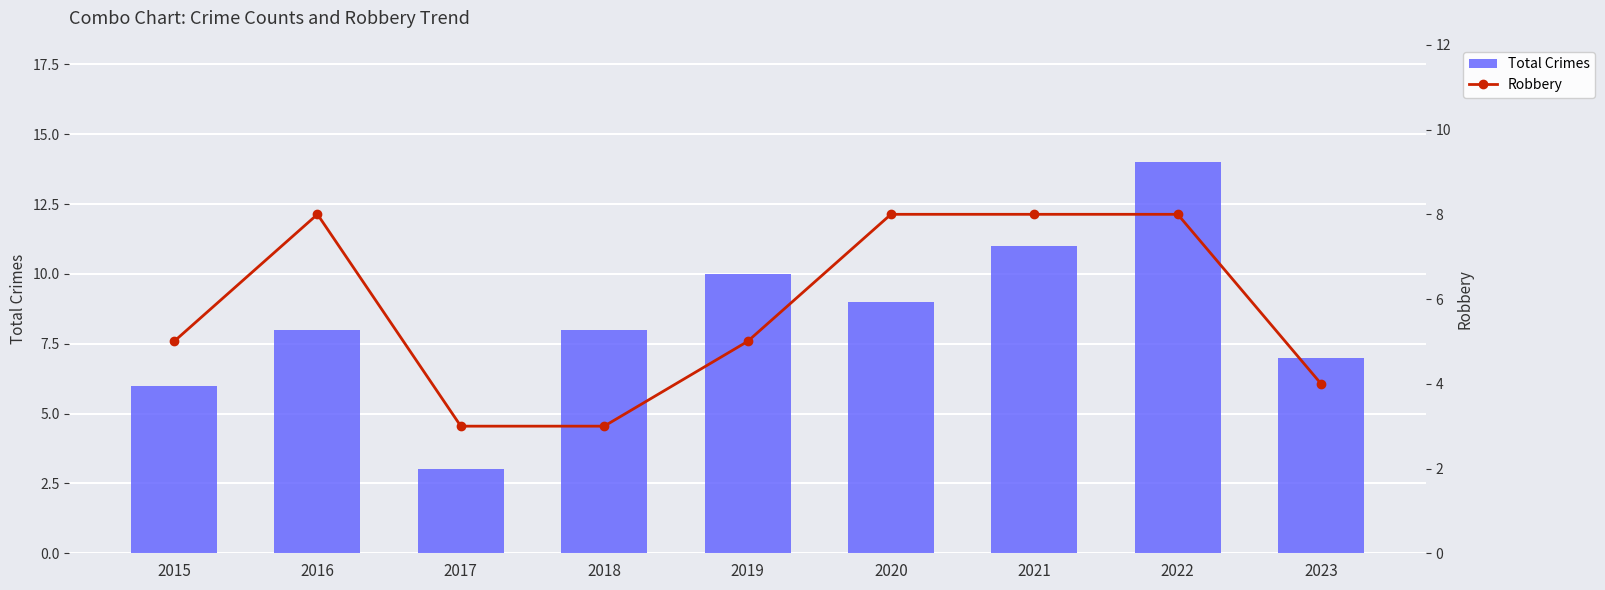

How many series are shown in this chart?

2